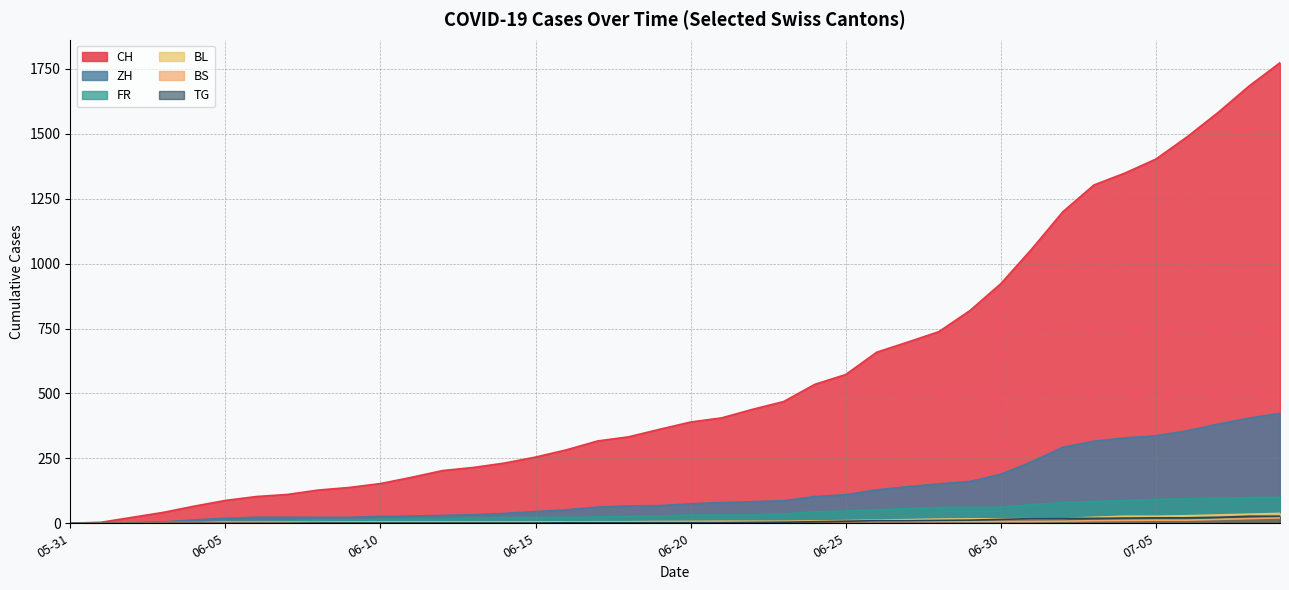

Which has a higher value, 2020-06-09 or 2020-06-30?

2020-06-30